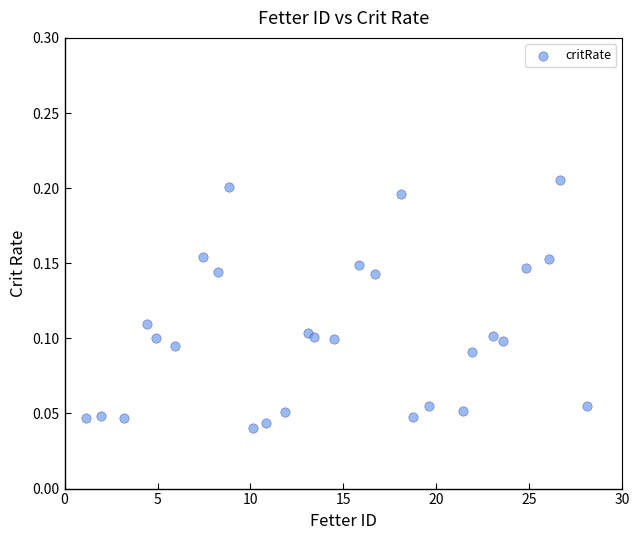

What is the range of X values (max minus min)?

27.0